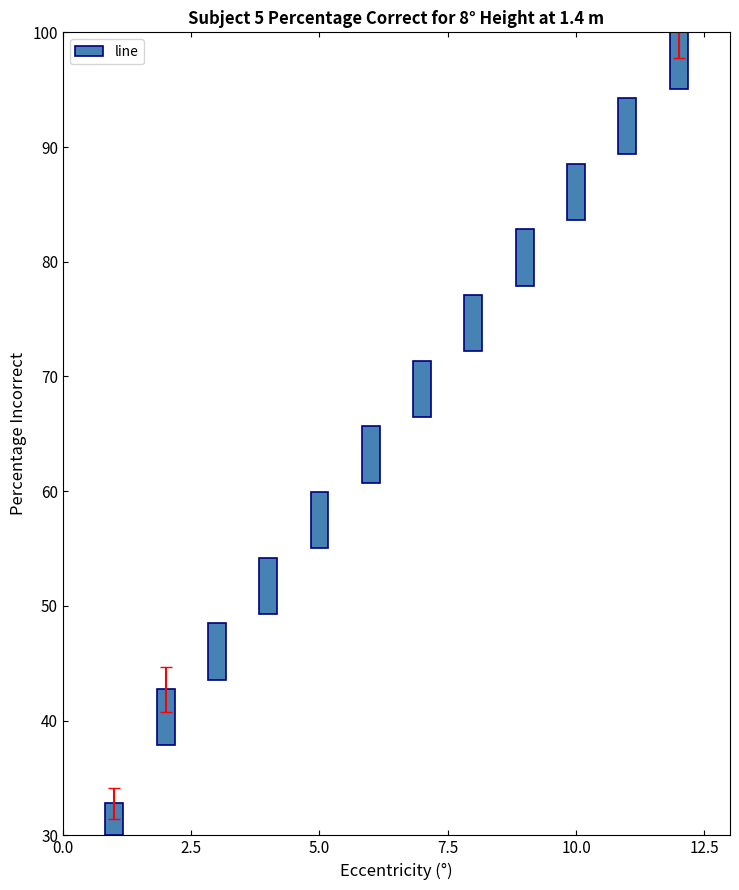

What is the difference between the maximum and minimum values?

2.1